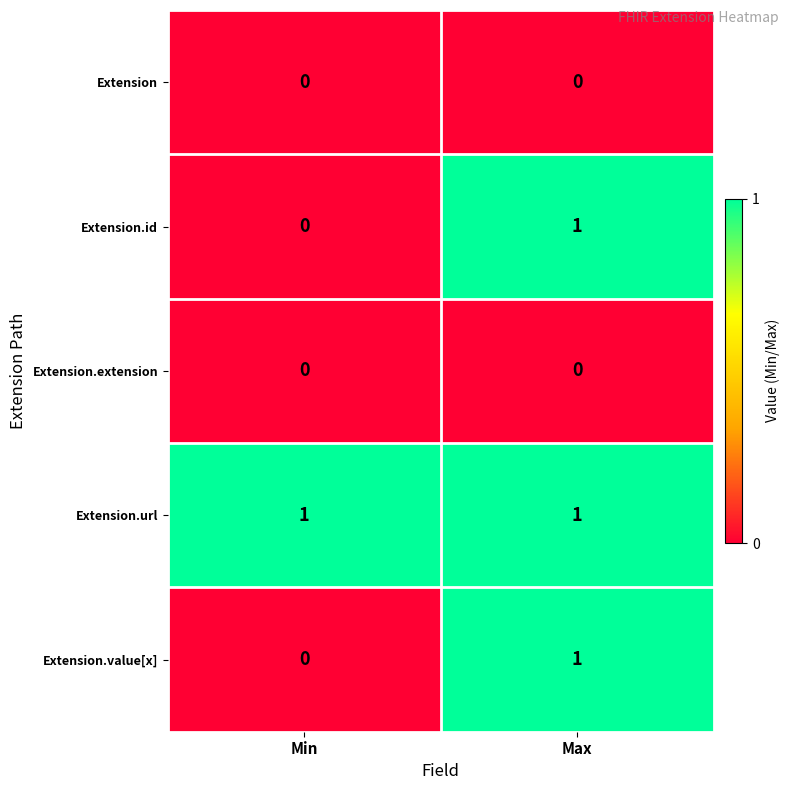

How many series are shown in this chart?

5